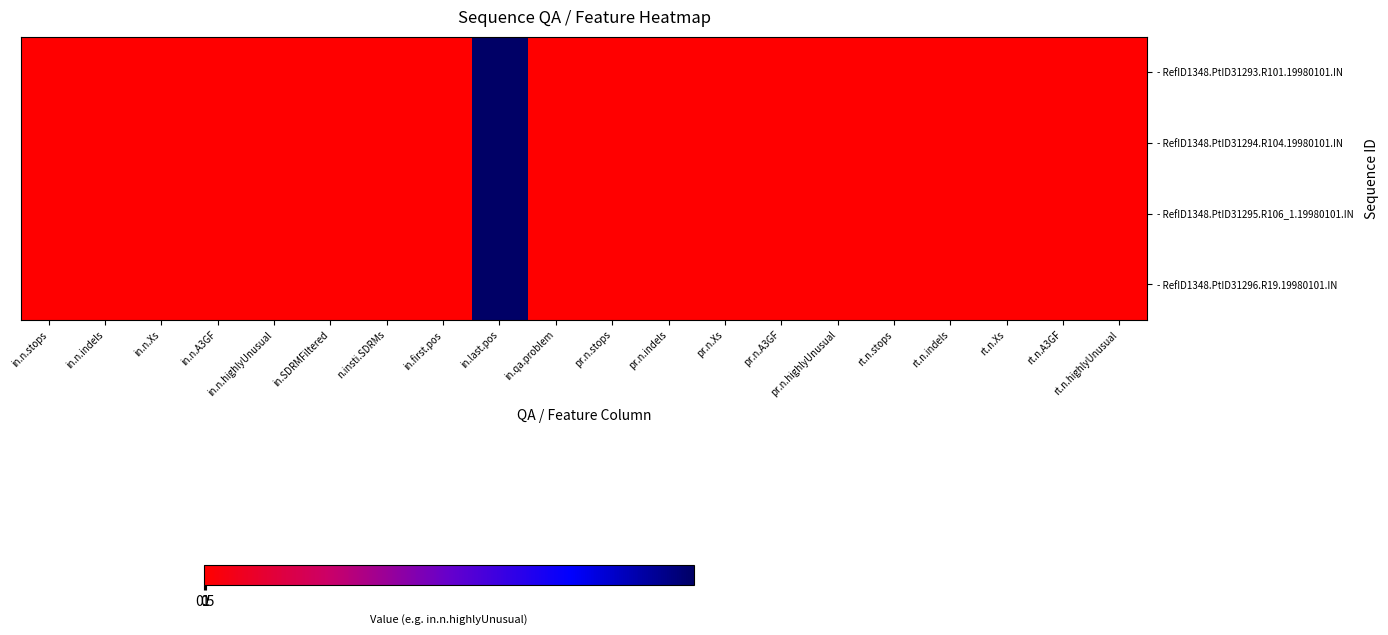

How many categories are shown in the chart?

20